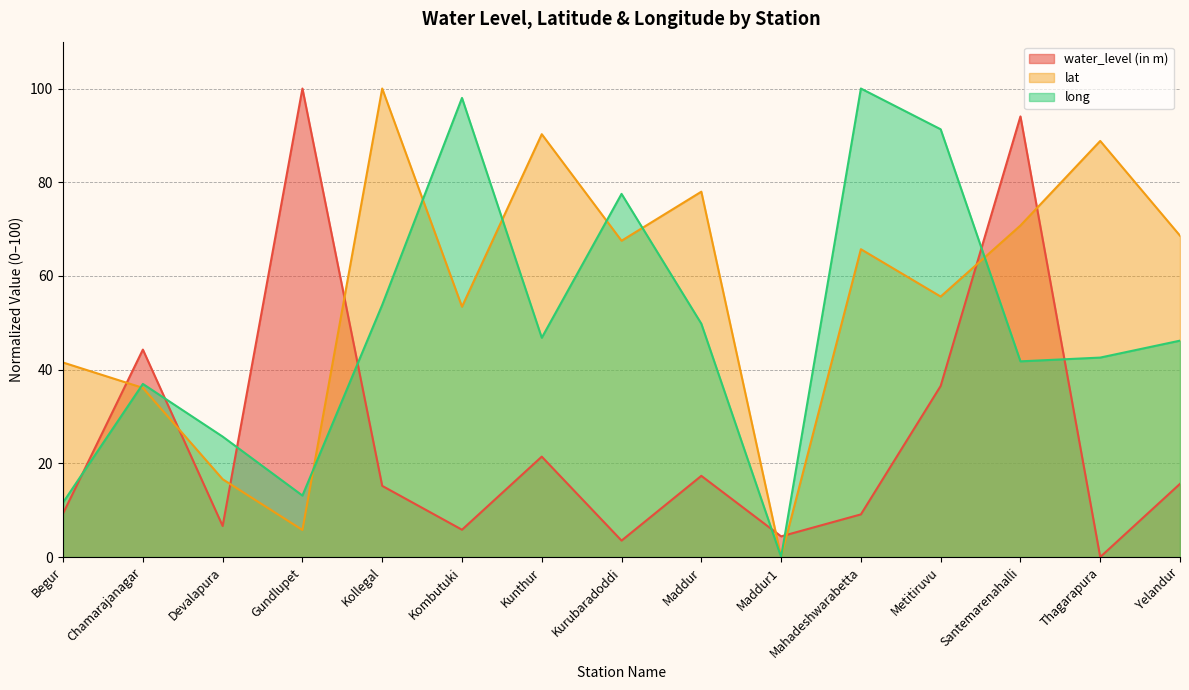

The long series shows 14.7 at Santemarenahalli. True or false?

False